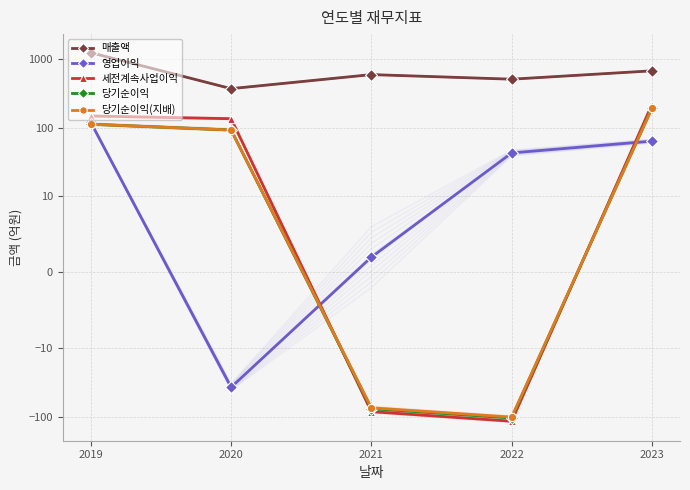

What is the value of the 당기순이익 point at the 2nd from the left?

93